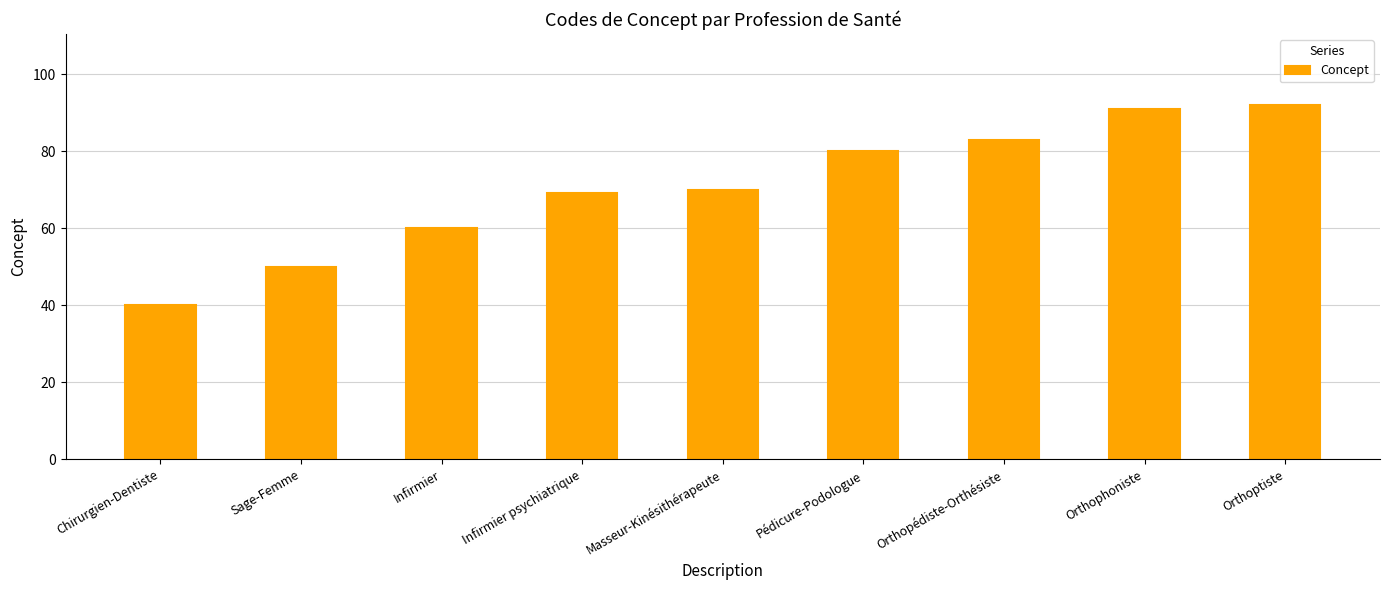

What is the change in value from Infirmier to Orthoptiste?

+32